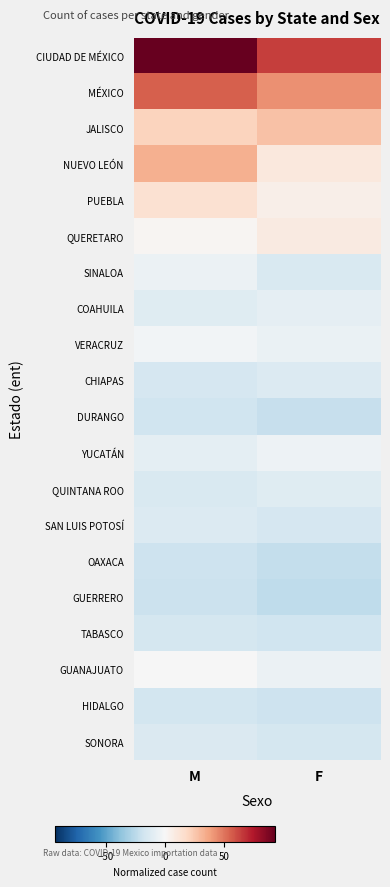

What is the total value across all series at F?

-42.0